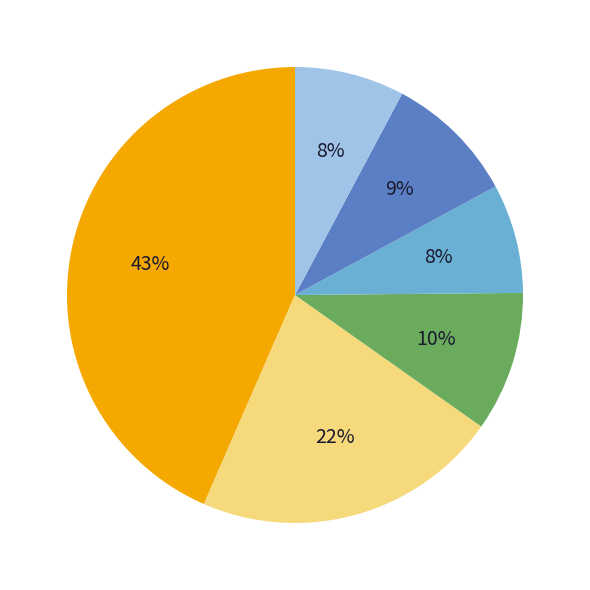

Is there a majority slice in this chart?

No